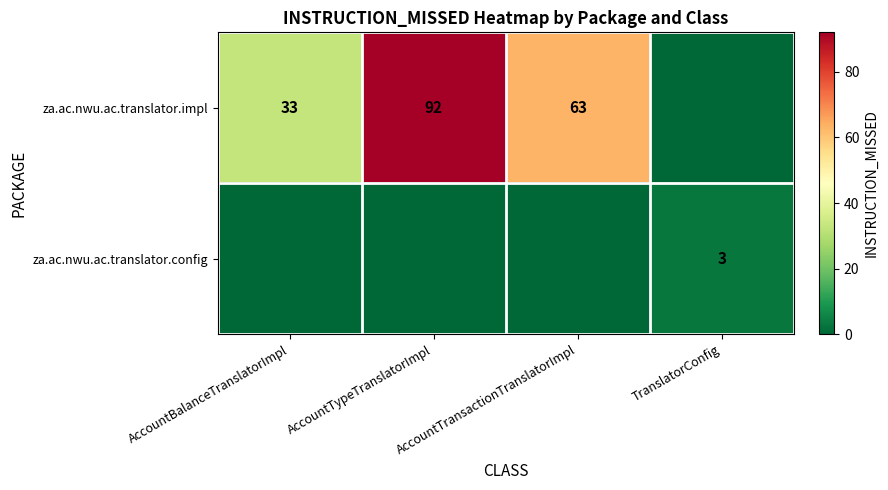

Is it true that za.ac.nwu.ac.translator.impl equals 48 at AccountTypeTranslatorImpl?

False